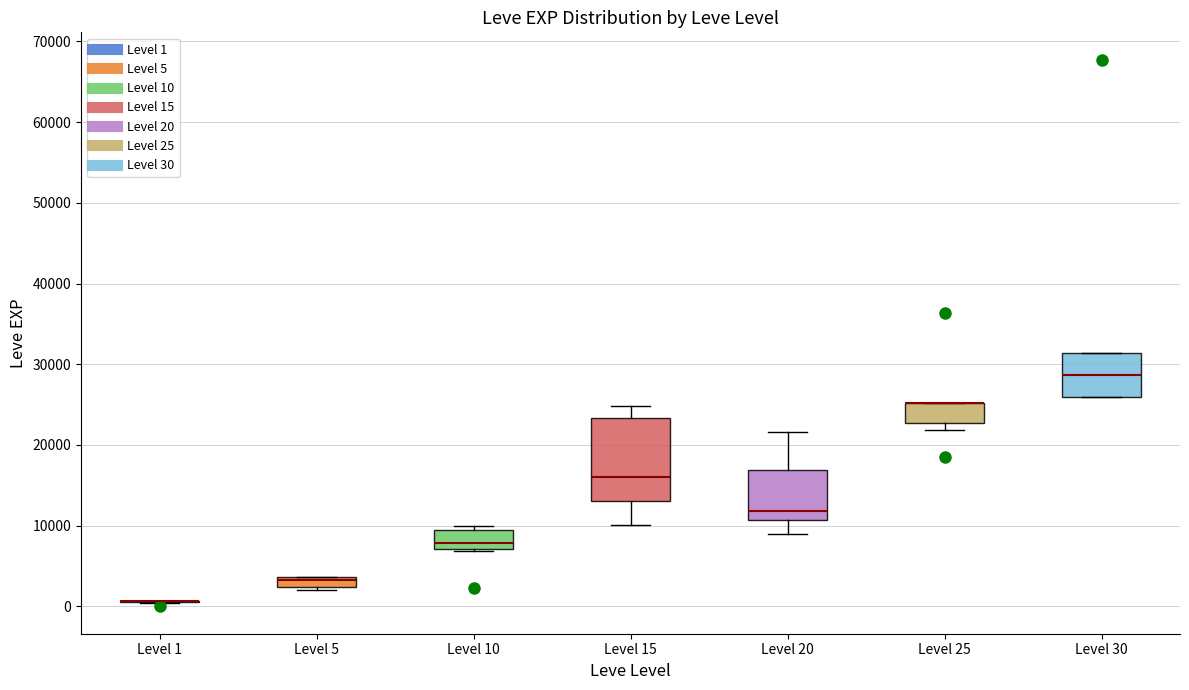

Where is the upper edge of the box for Level 5 on the y-axis? The values are not printed on the chart, so give them approximately, as read against the axis.

4000